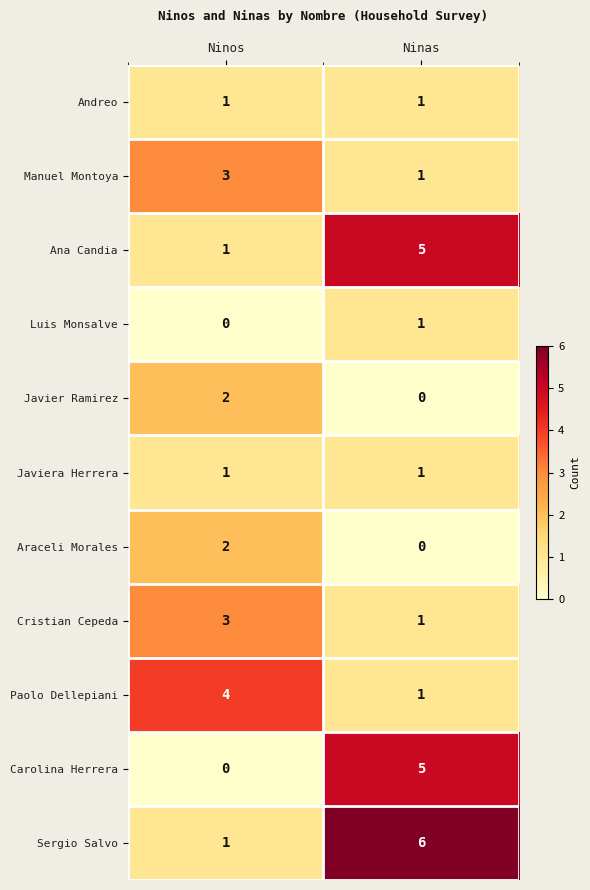

What is the difference between the highest and lowest values at Ninos?

4